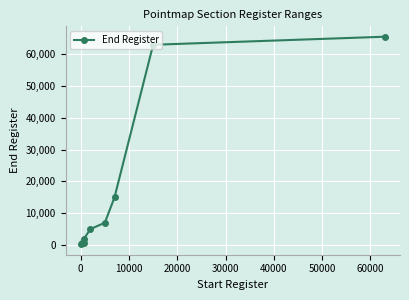

What is the greatest value displayed?

65536